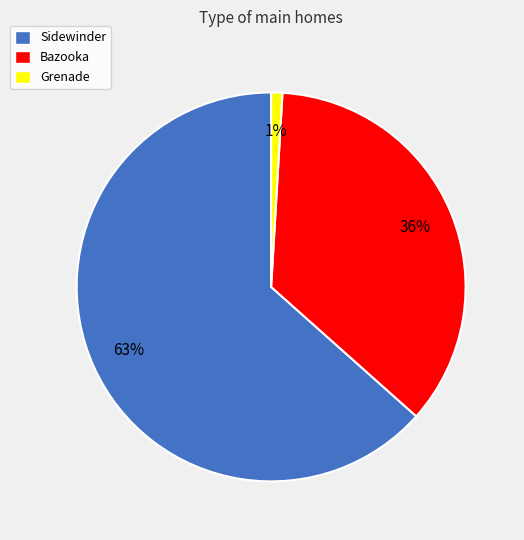

Count the number of slices in the pie.

3